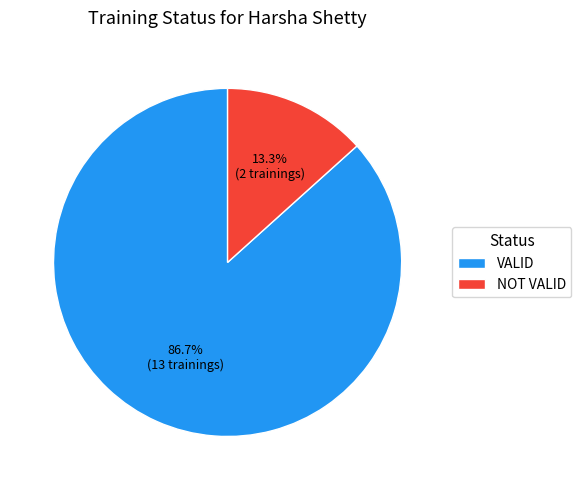

Which category accounts for the majority?

VALID